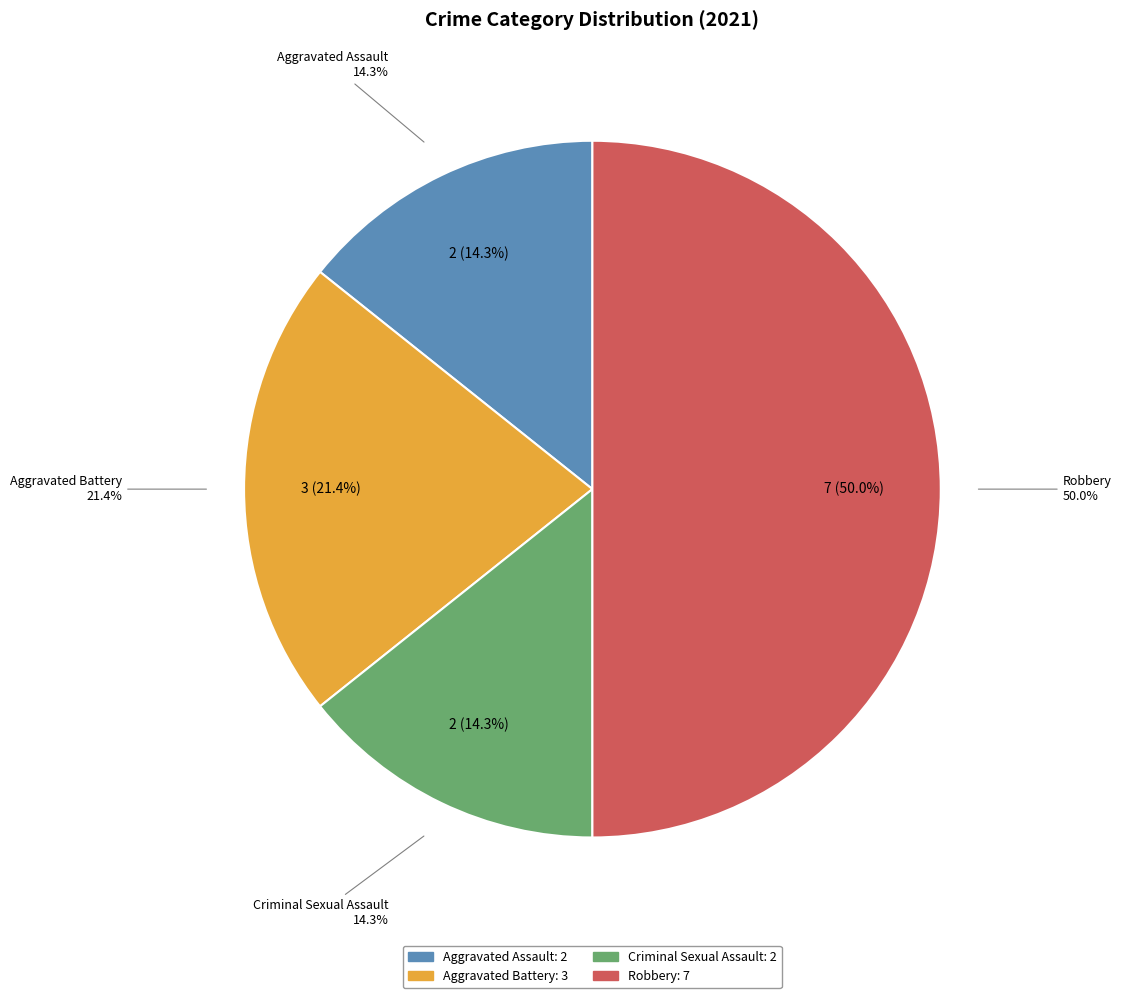

How many segments does this pie chart have?

4